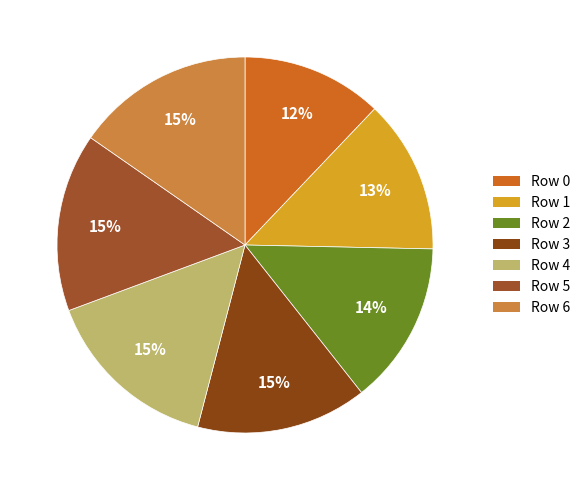

How many slices are in this pie chart?

7